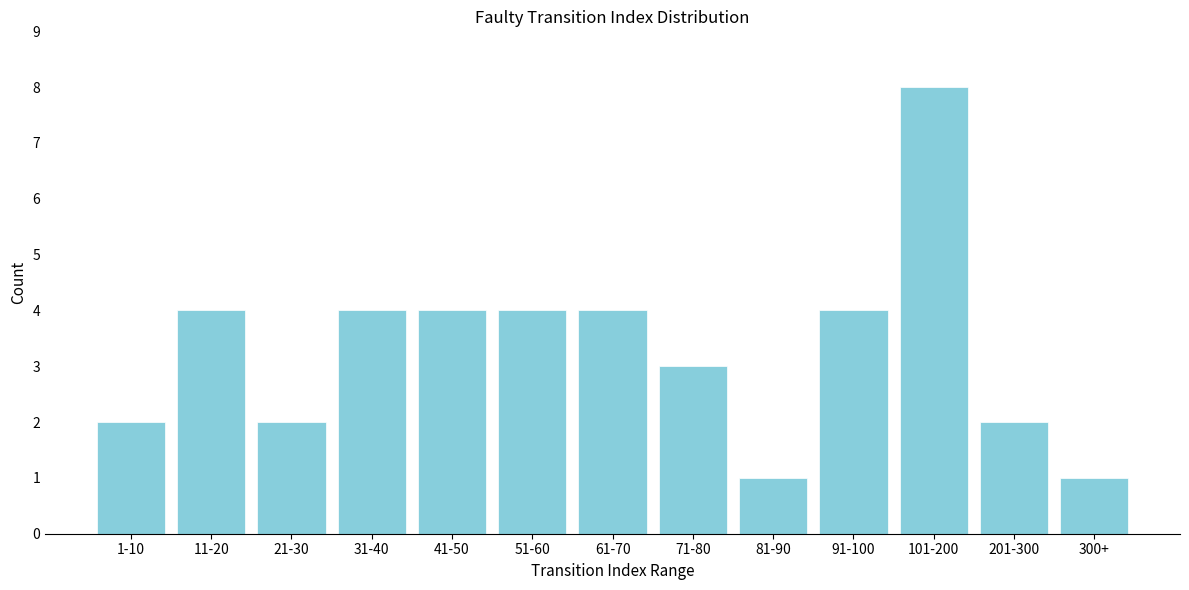

Reading right to left, extract all data points from this chart.

1	2	8	4	1	3	4	4	4	4	2	4	2